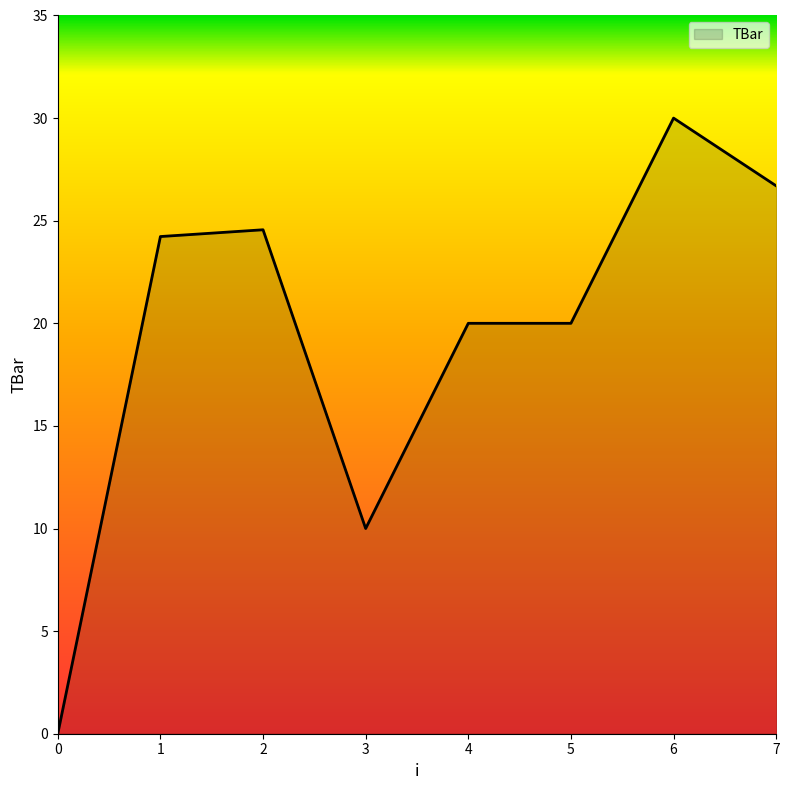

The chart shows a value of 20.0 at 4. True or false?

True